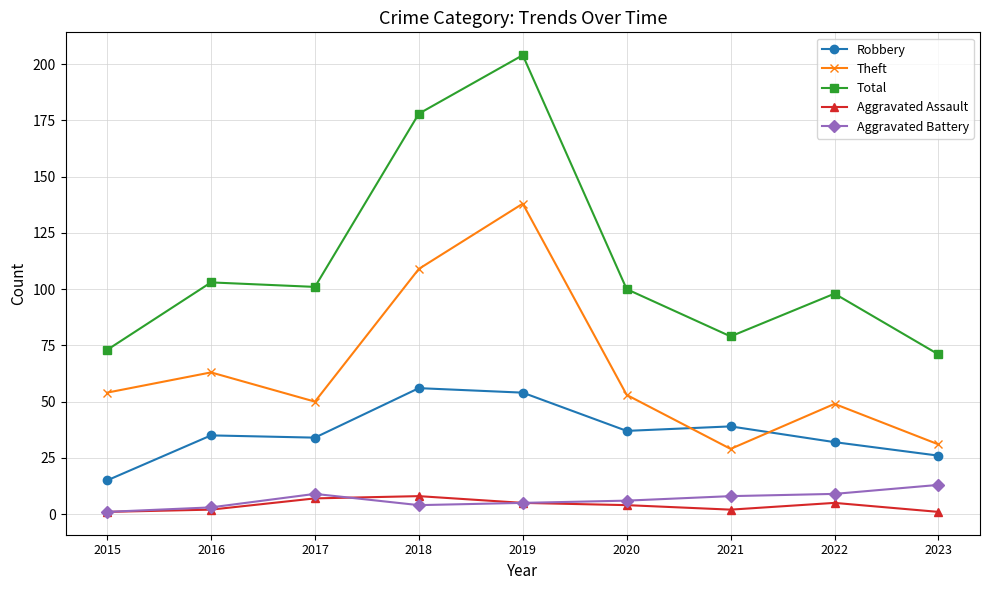

Where is Theft nearest to the value 83?

2016